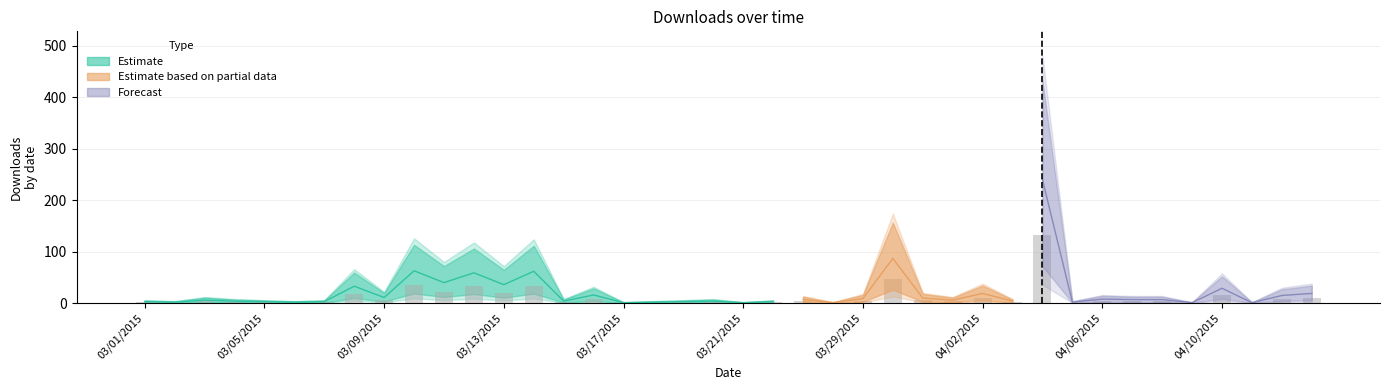

The value at 03/21/2015 is 0.6. True or false?

True